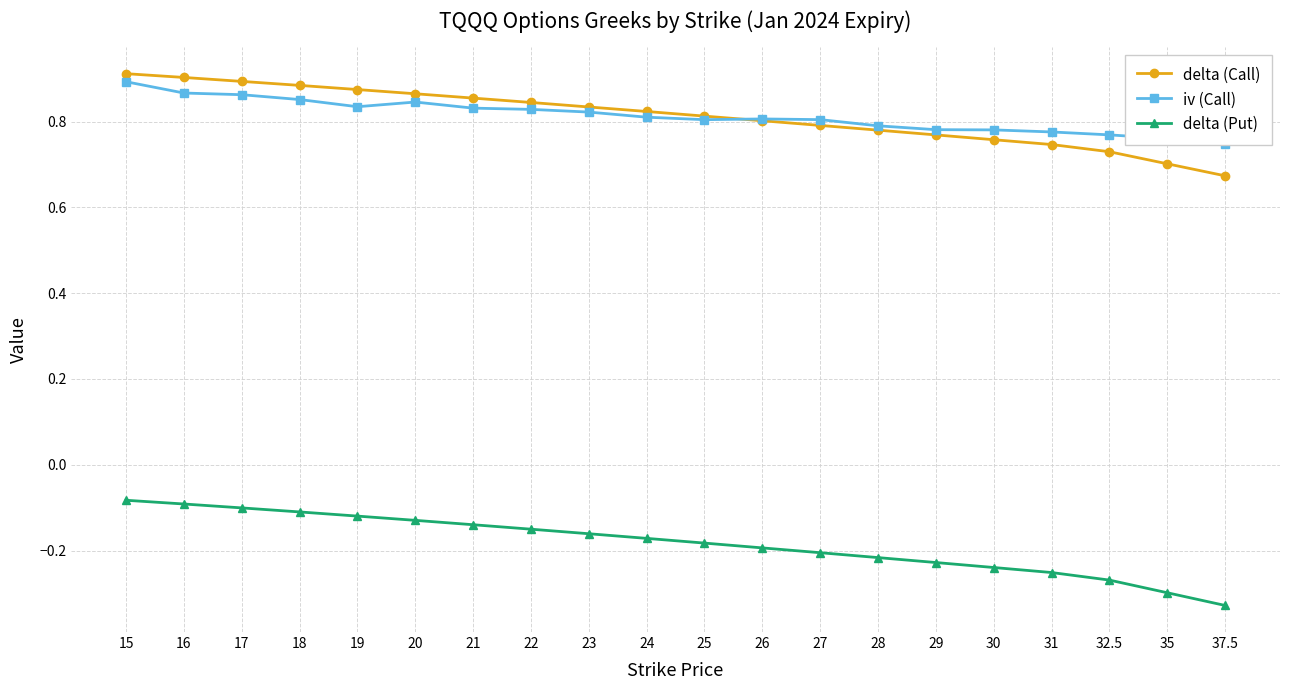

What is the difference between the highest and lowest values at 20?

1.0